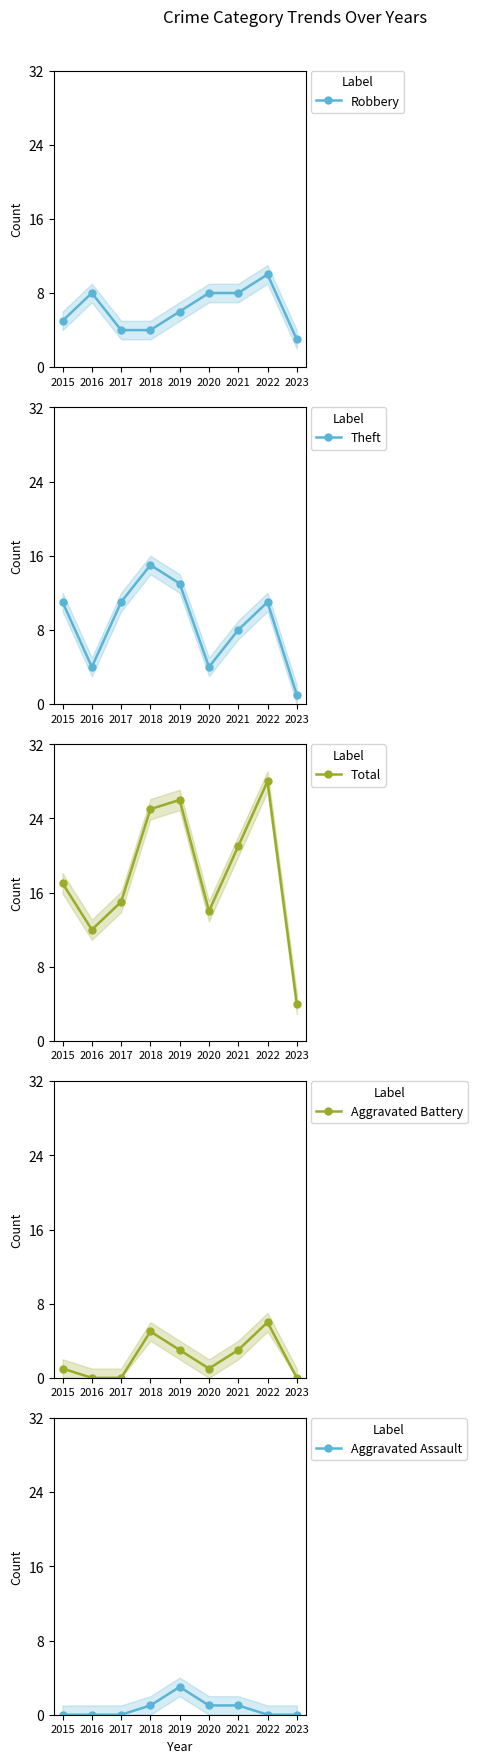

How many lines are shown in the chart?

5